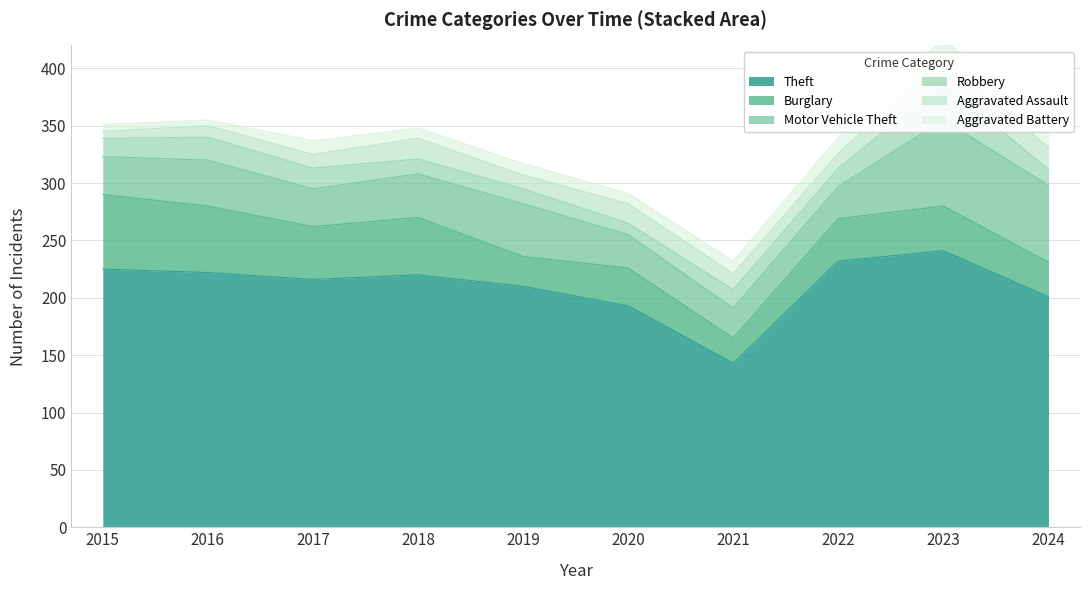

How many values in the Robbery series are below 16?

4